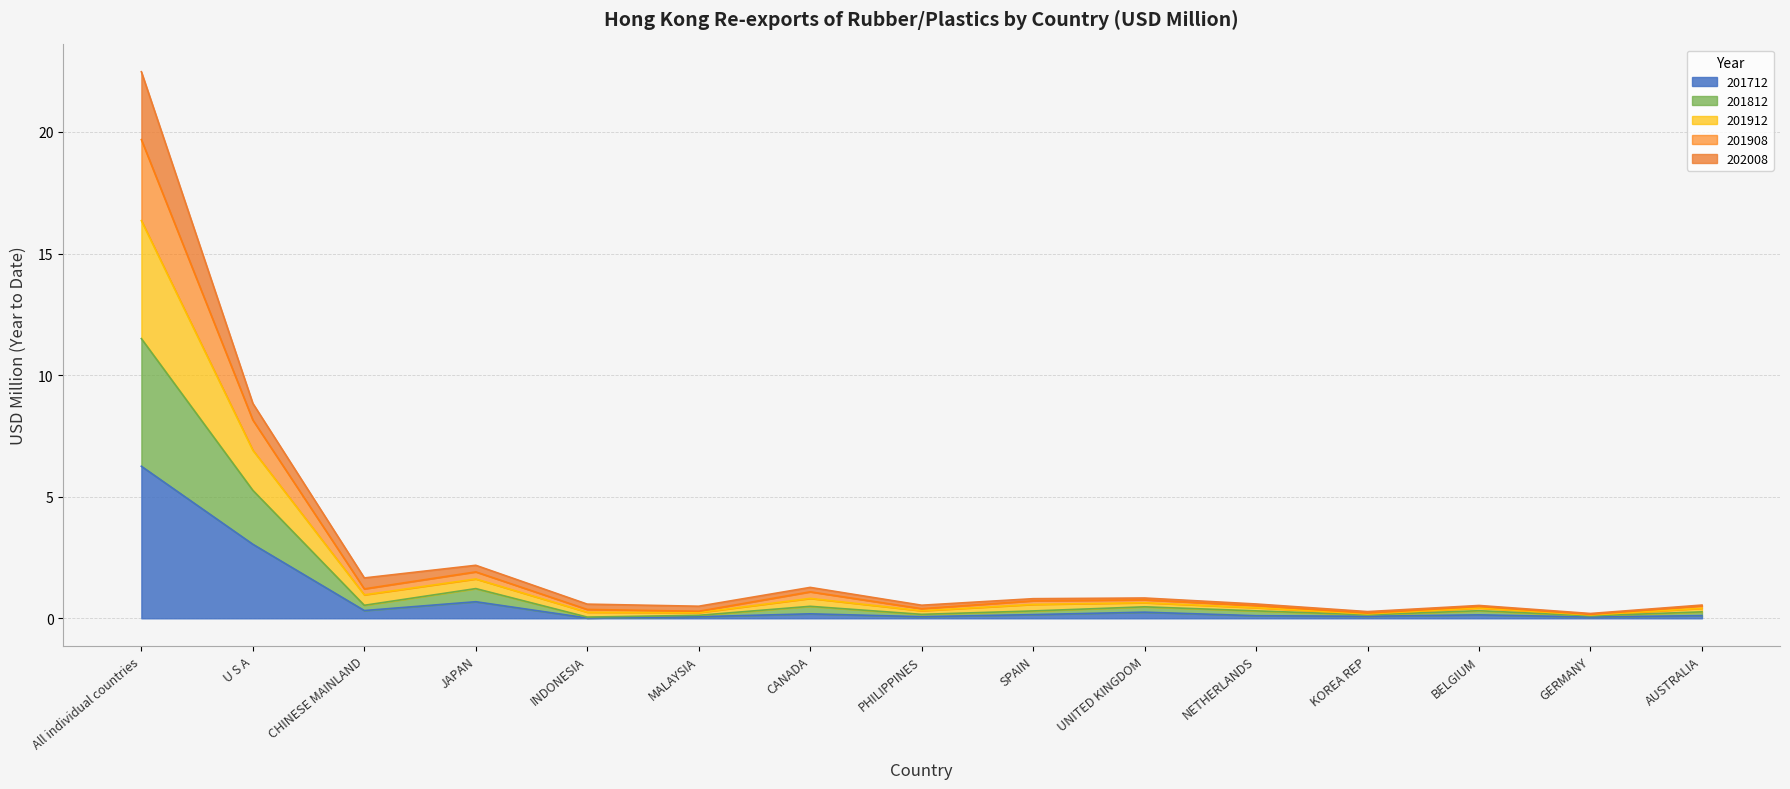

True or false: 201712 and 201912 intersect in this chart.

False